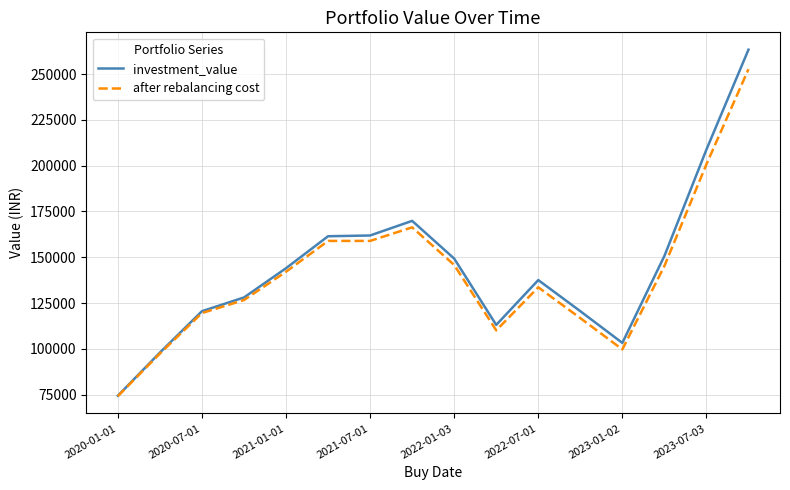

Which series has the largest range (max minus min)?

investment_value